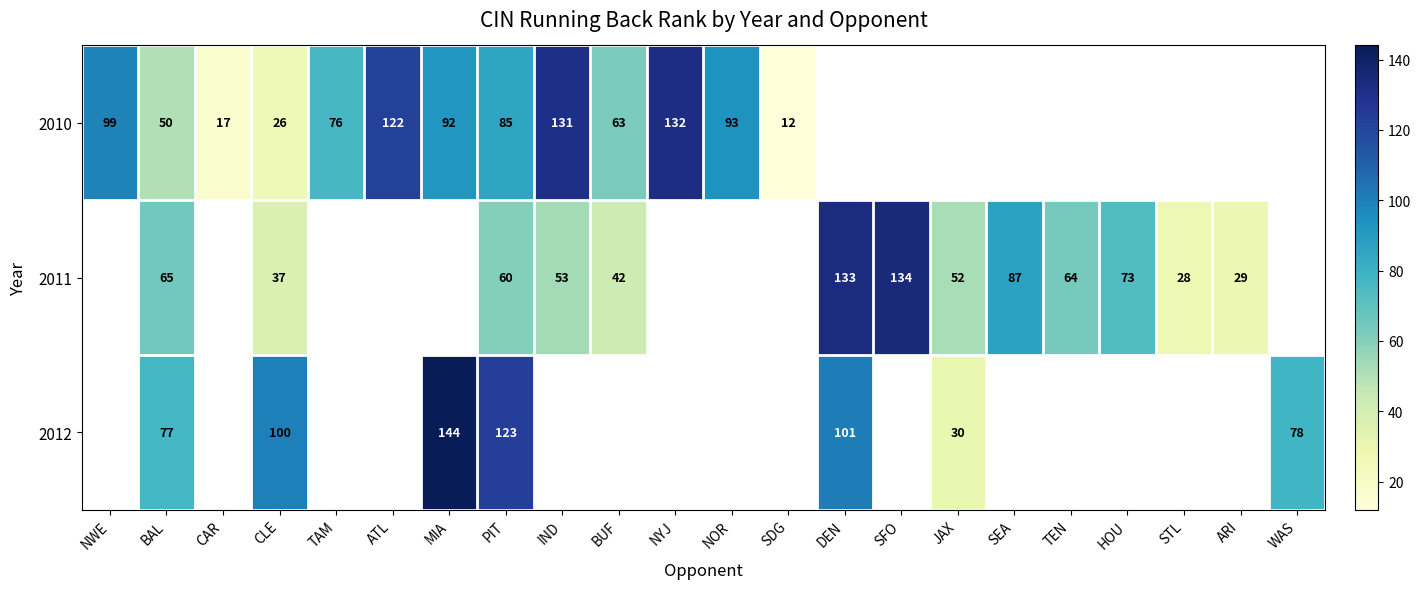

What is the sum of the 2010 values at MIA and NWE?

191